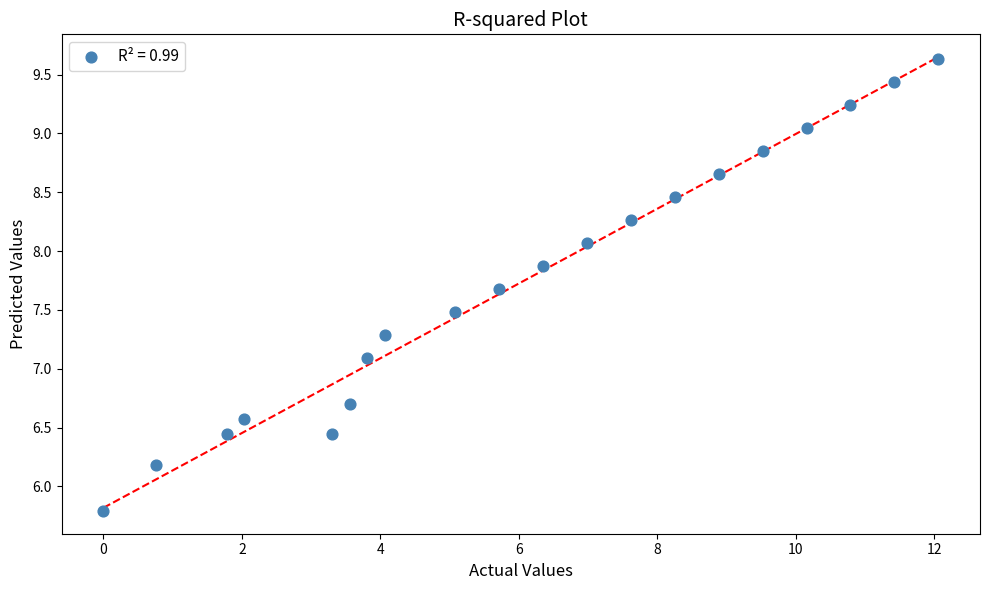

What Y value in the scatter plot is closest to 7?

7.1